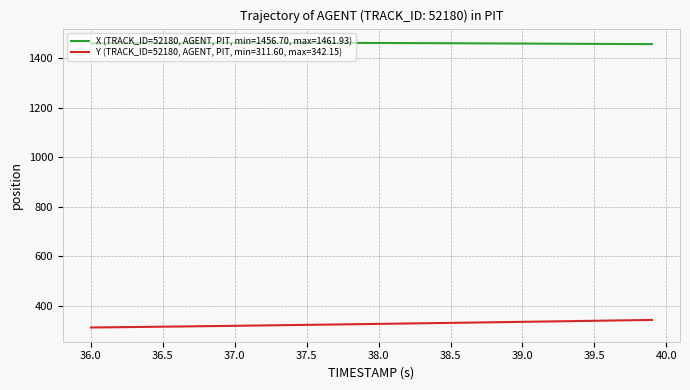

What is the maximum value shown in the chart?

1461.9